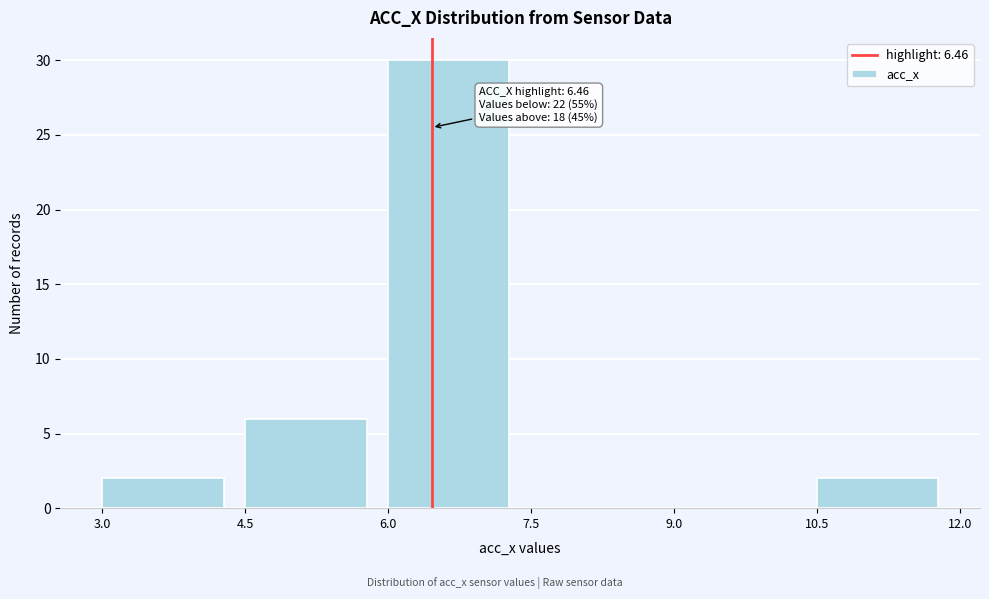

Over which range of the x-axis is the bar tallest?

6.0 to 7.5